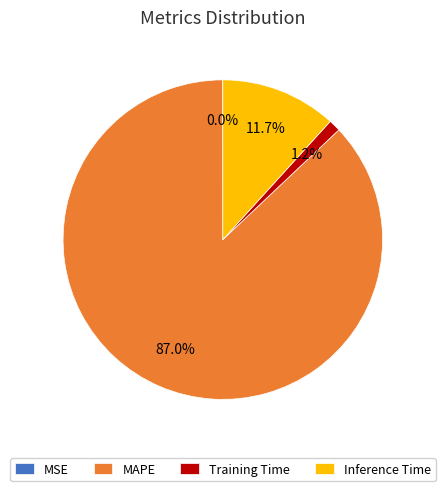

To the nearest percent, what portion does MAPE represent?

87%